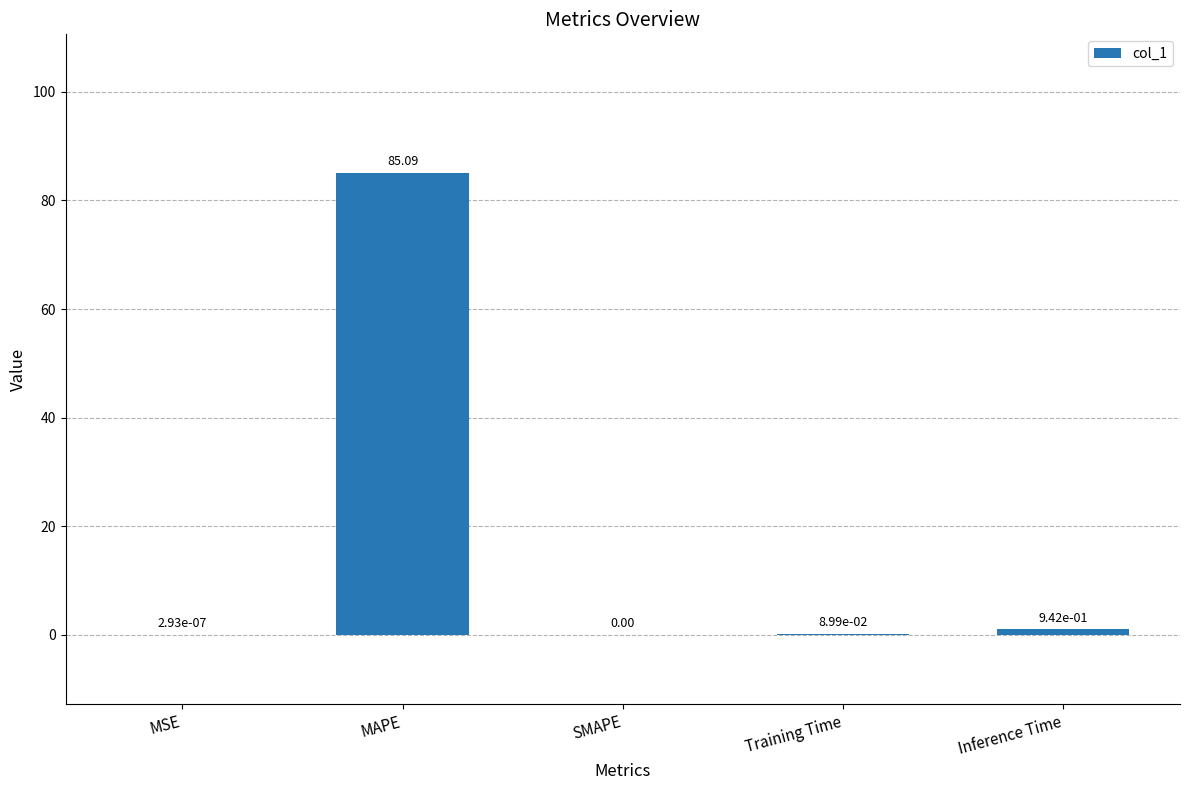

How many data points are above 0?

4